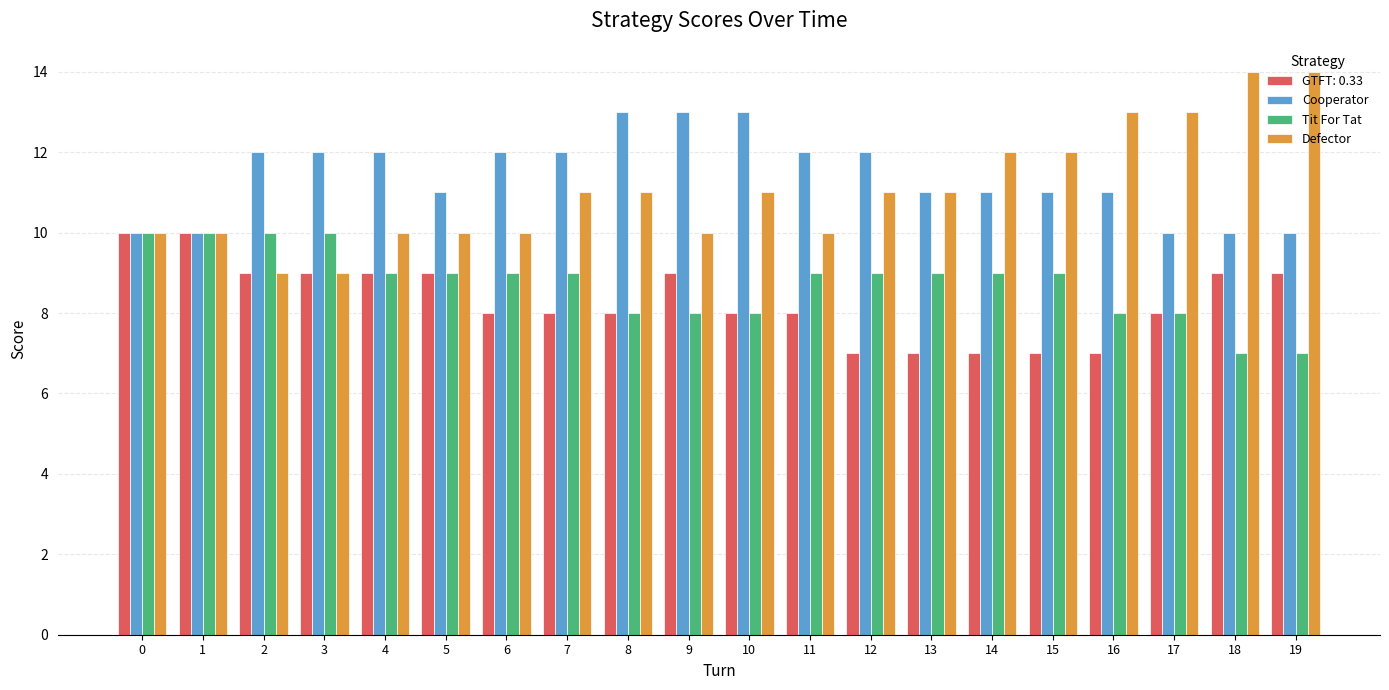

True or false: Cooperator has a value of 19 at 11.

False